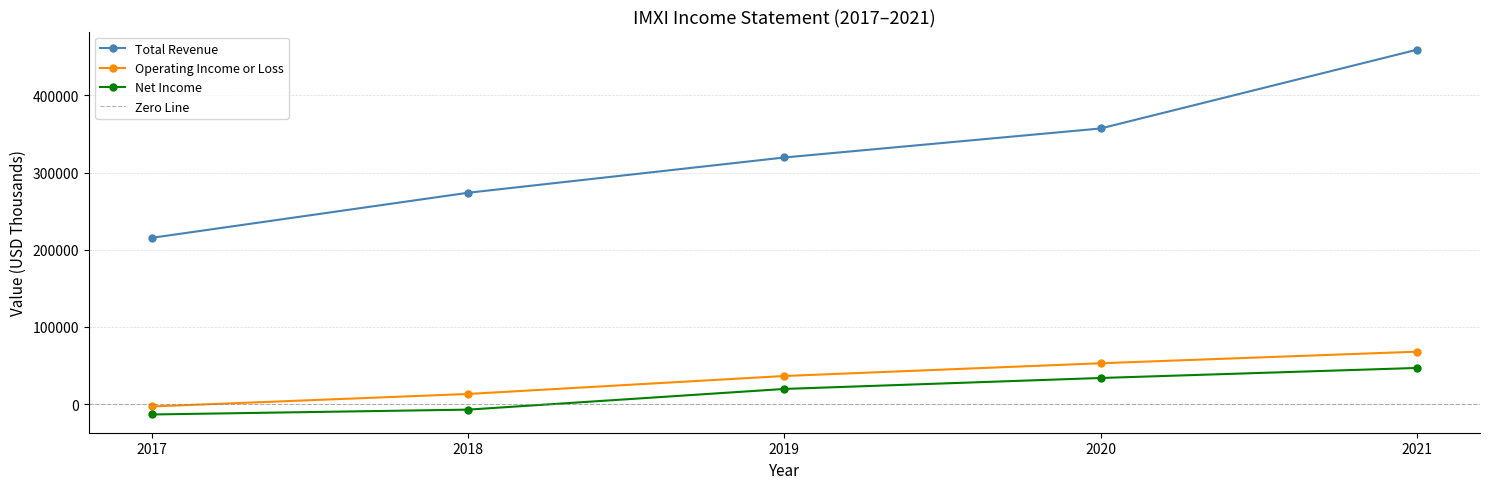

What are all the series names shown in the legend?

Total Revenue, Operating Income or Loss, Net Income